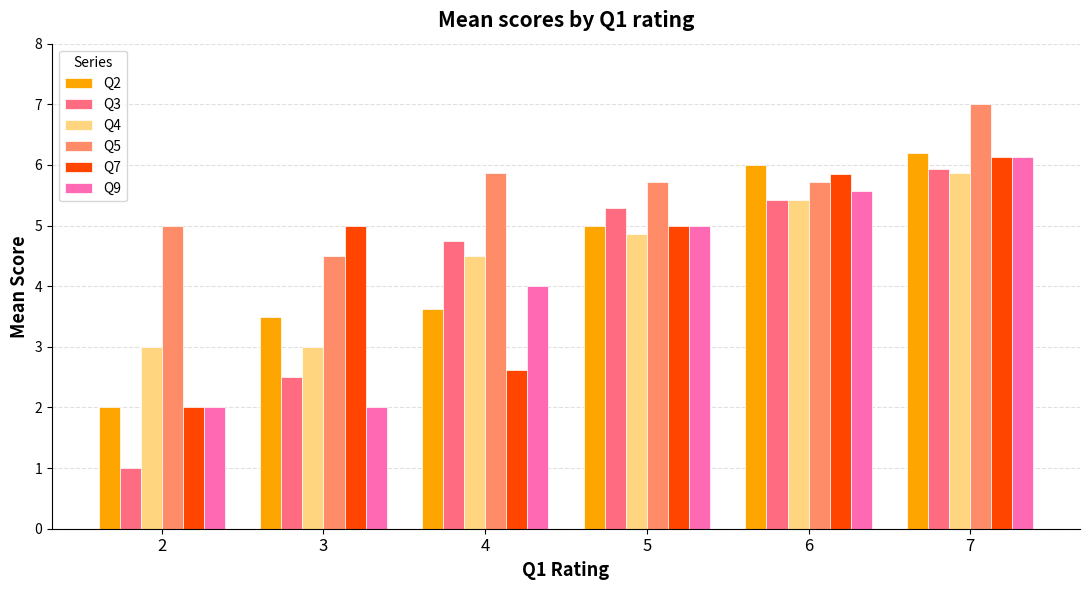

Between 4 and 5, which series saw the biggest shift?

Q7